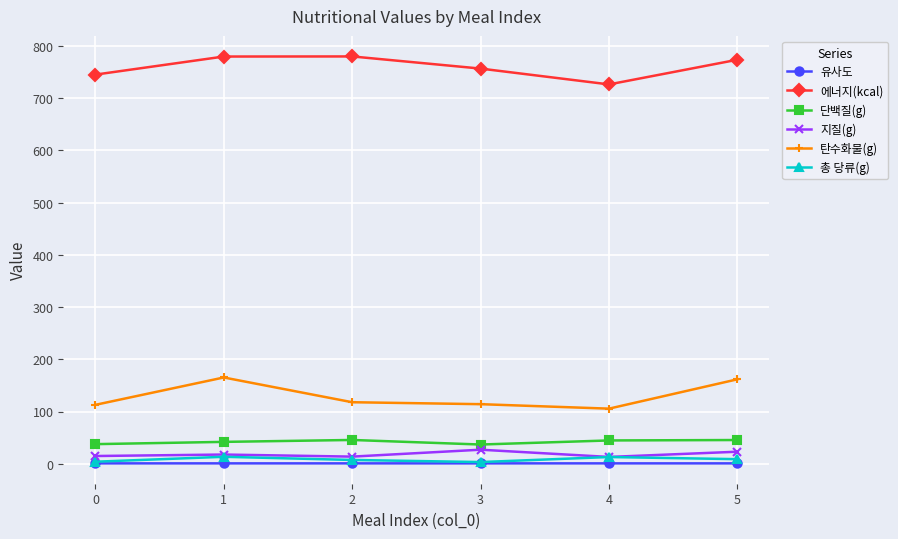

Where is the first local maximum for 탄수화물(g)?

1